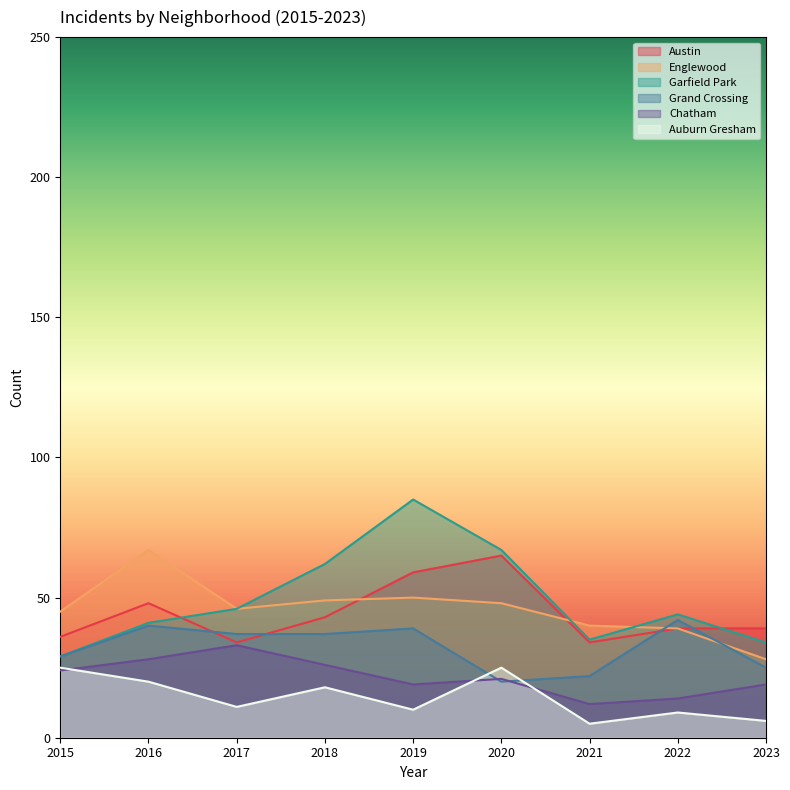

What are all the series names shown in the legend?

Austin, Englewood, Garfield Park, Grand Crossing, Chatham, Auburn Gresham